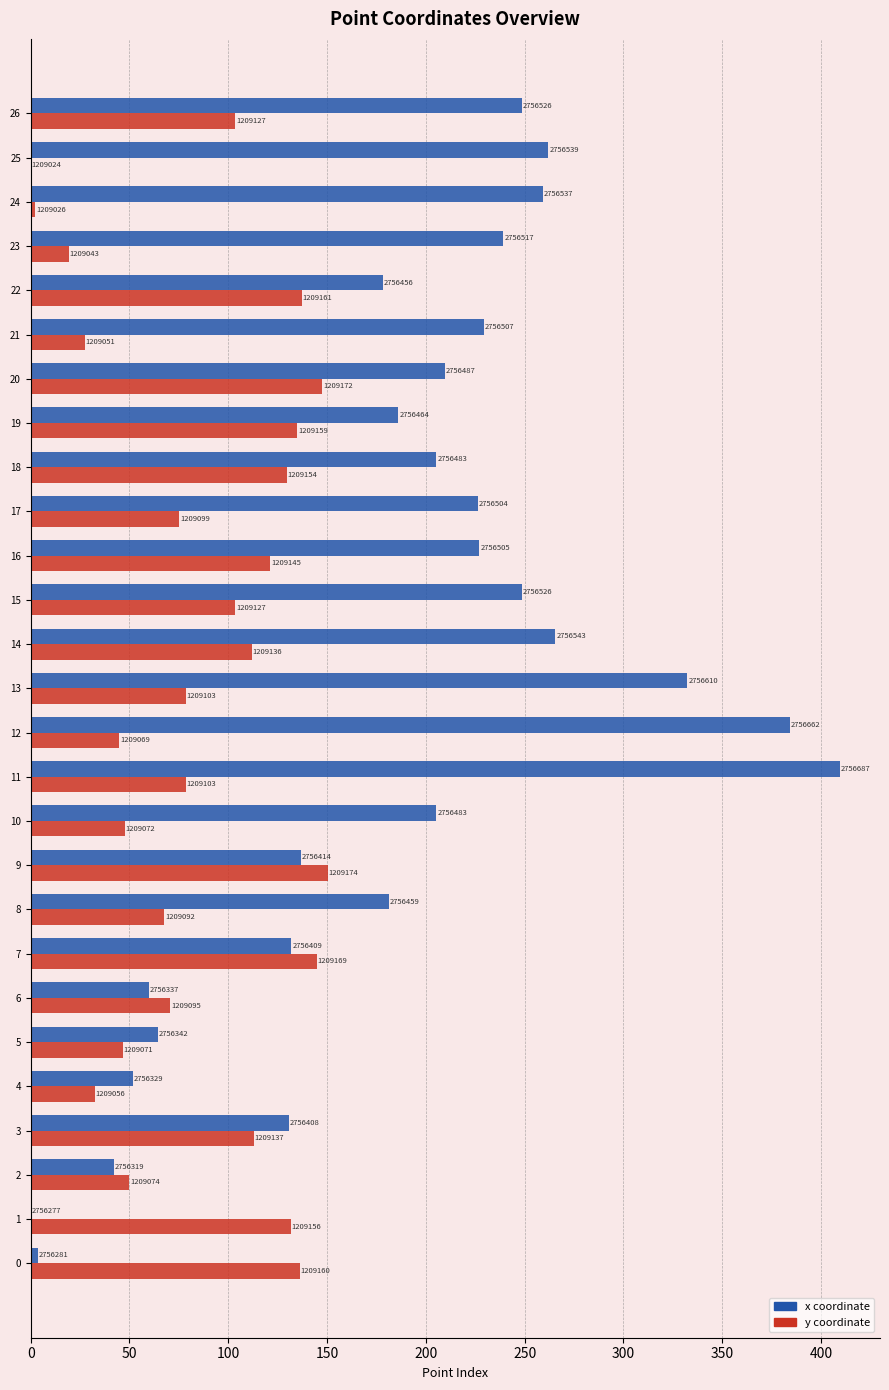

Are the bars horizontal?

Yes